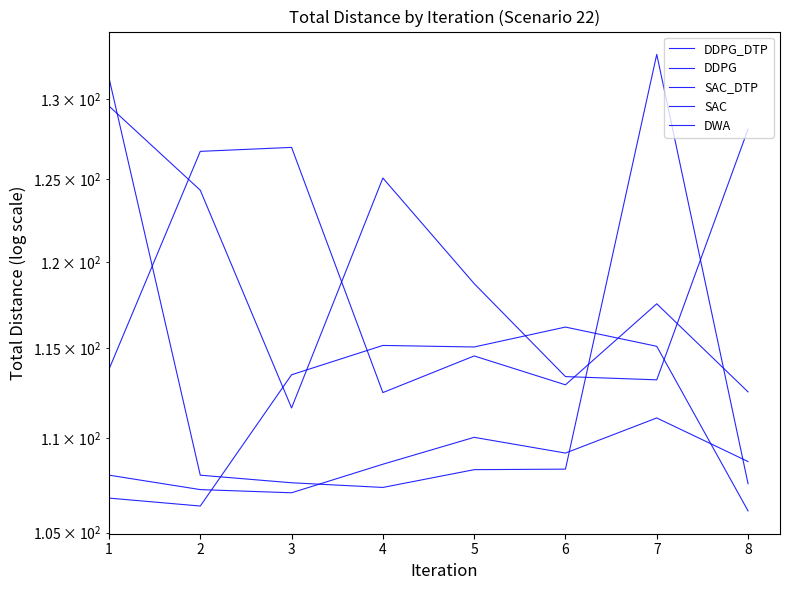

In SAC, how many points are lower than both neighbors (excluding endpoints)?

2